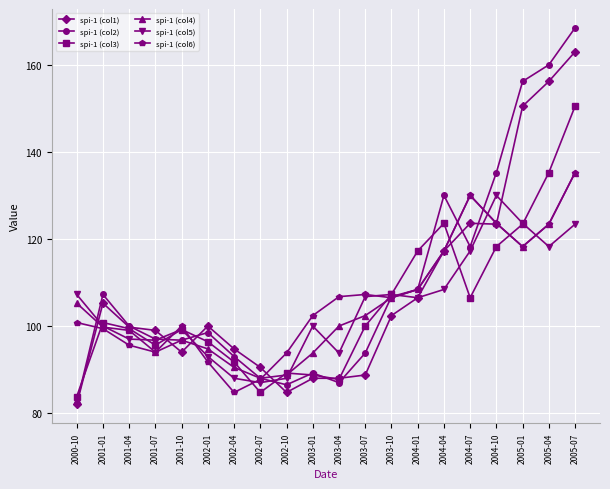

Is the value of spi-1 (col1) at 2001-07 greater than the value of spi-1 (col4) at 2005-04?

No